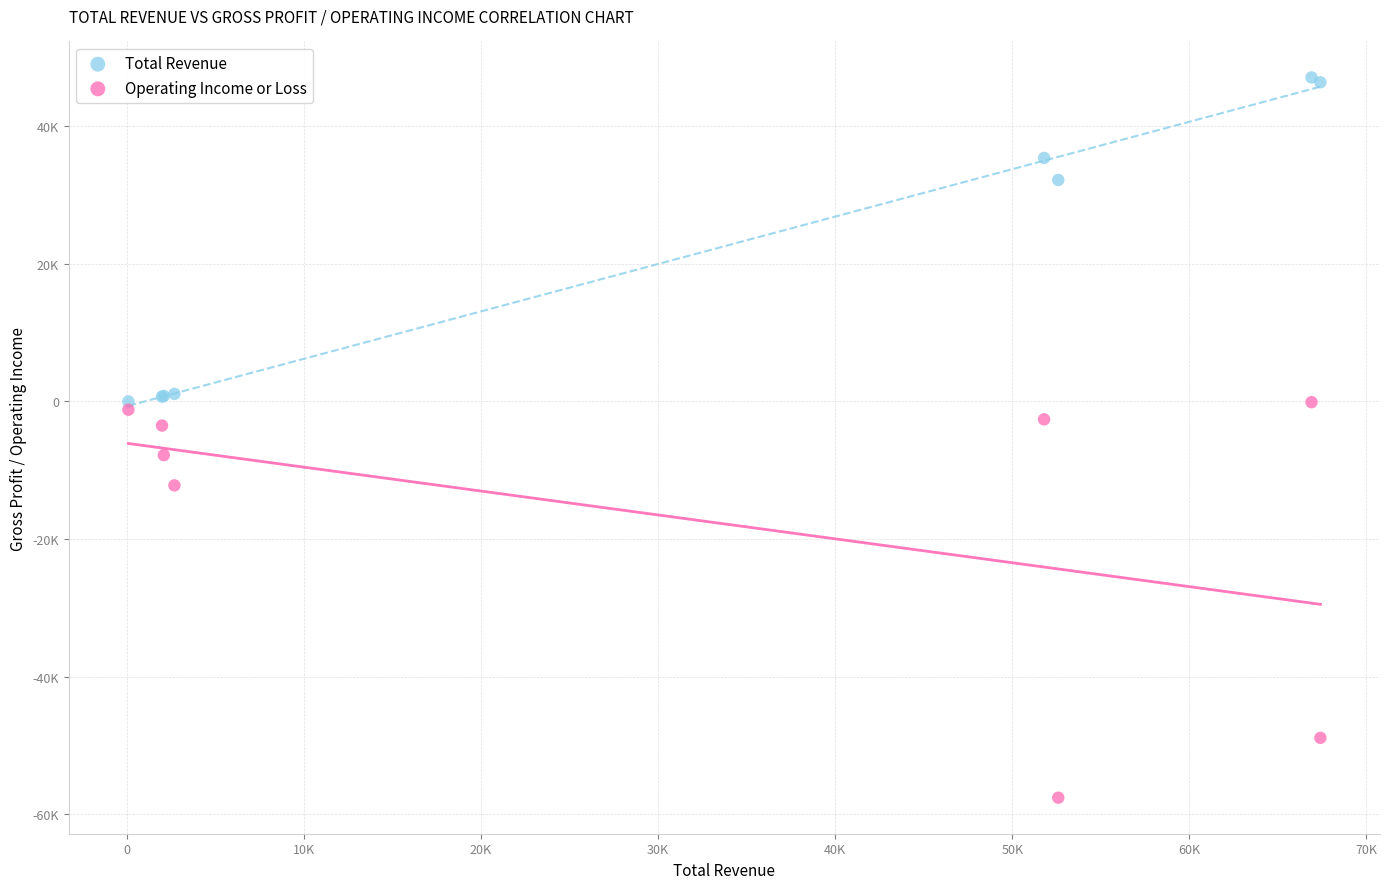

What are all the series names shown in the legend?

Total Revenue, Operating Income or Loss